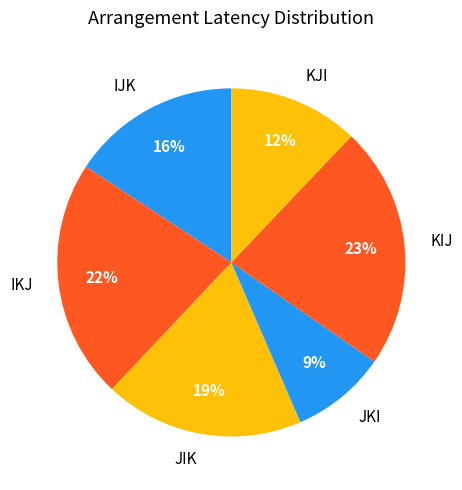

How many segments does this pie chart have?

6